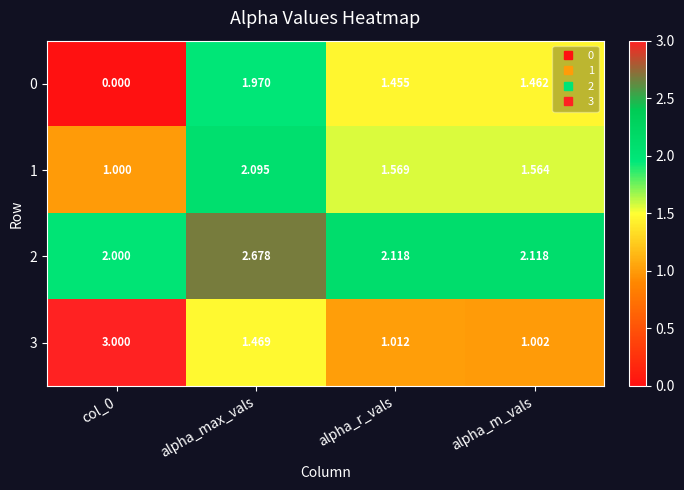

At which category is the sum across all series the highest?

alpha_max_vals